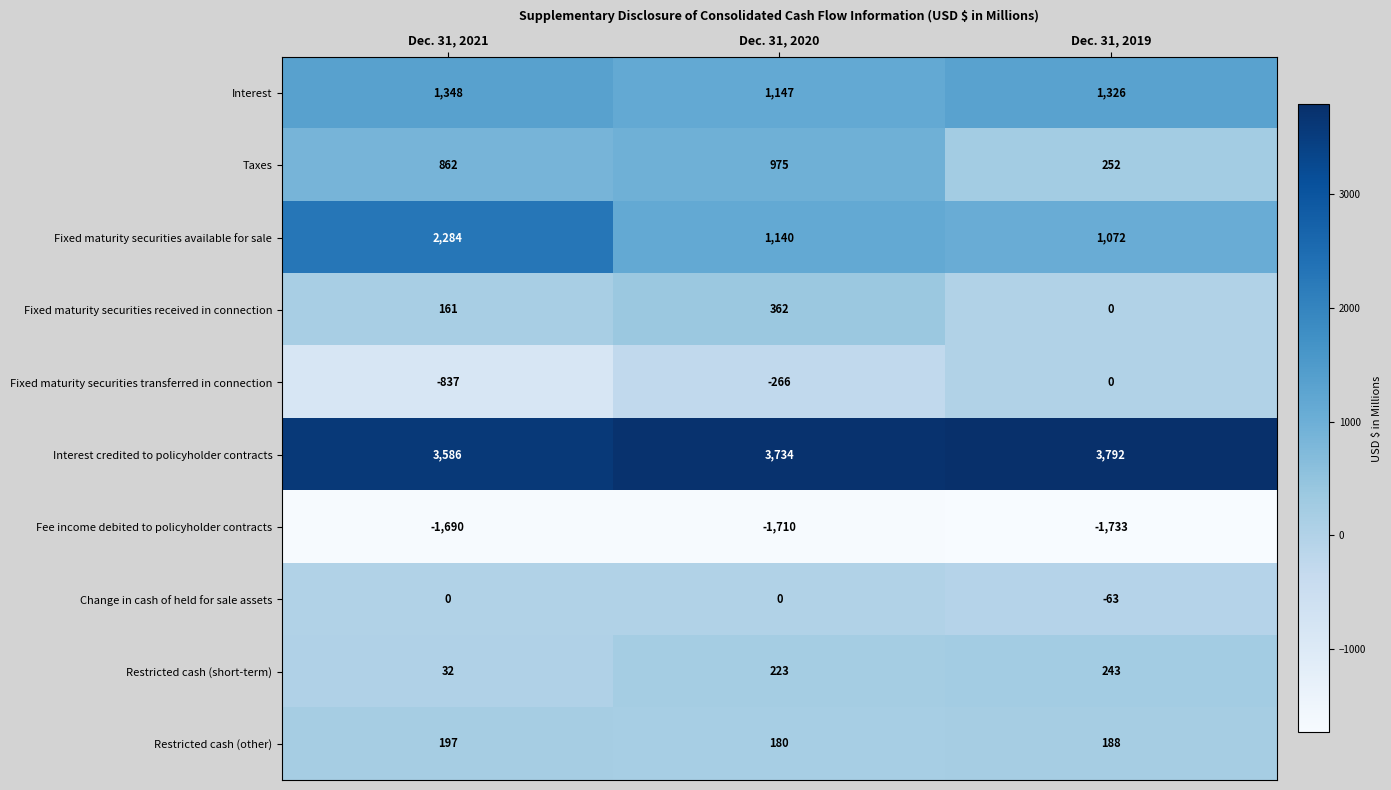

How many series are shown in this chart?

10